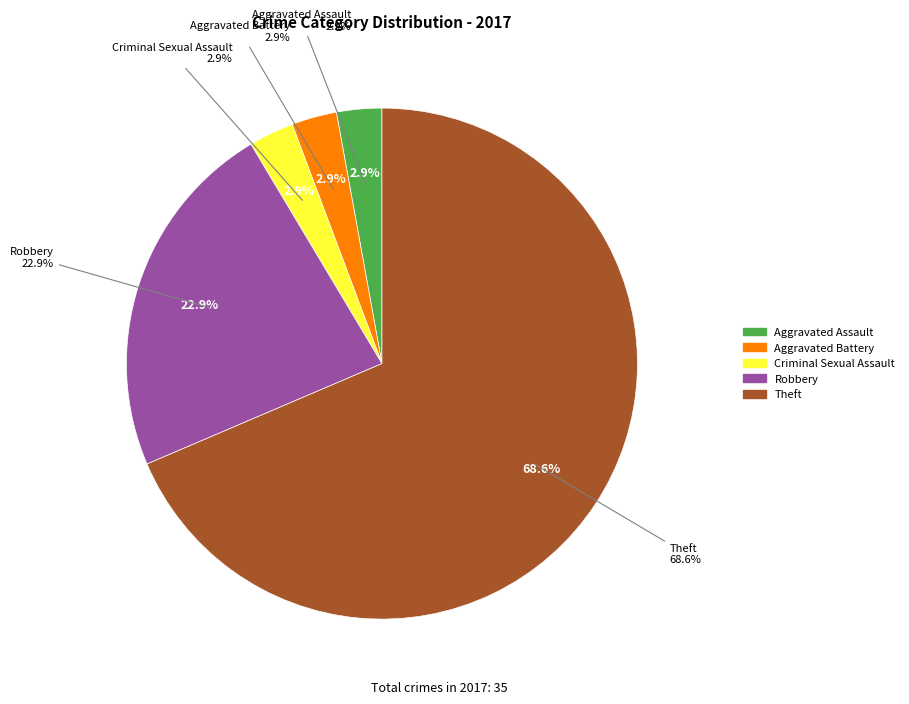

Combined, what portion of the pie is Criminal Sexual Assault and Motor Vehicle Theft?

2.9%